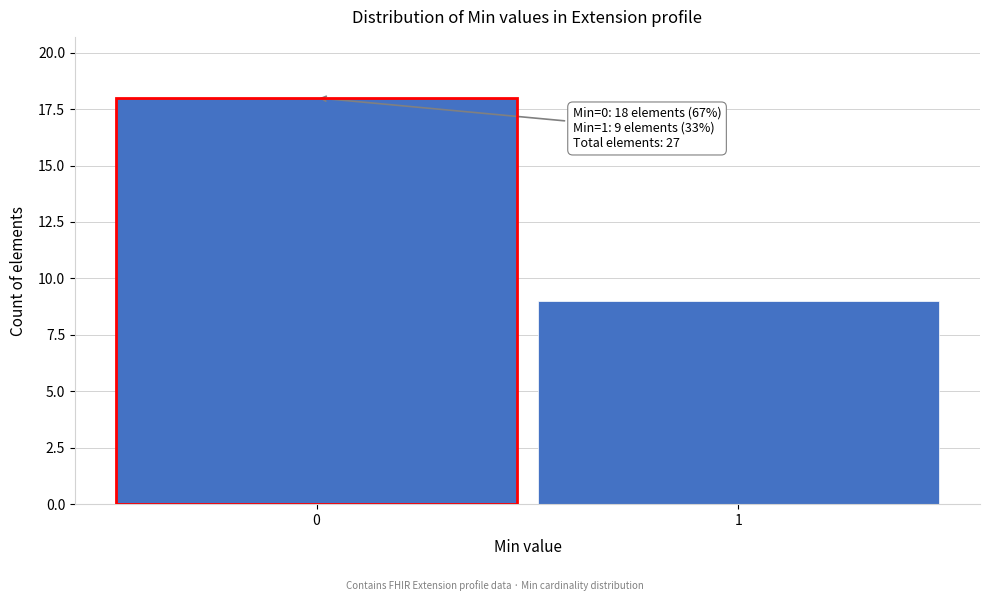

Reading right to left, list all the values displayed in this chart.

9	18